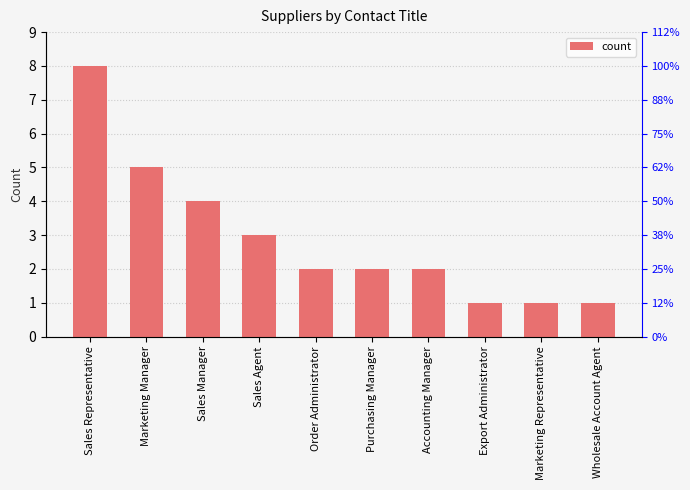

What is the sum of the values at Wholesale Account Agent and Sales Agent?

4